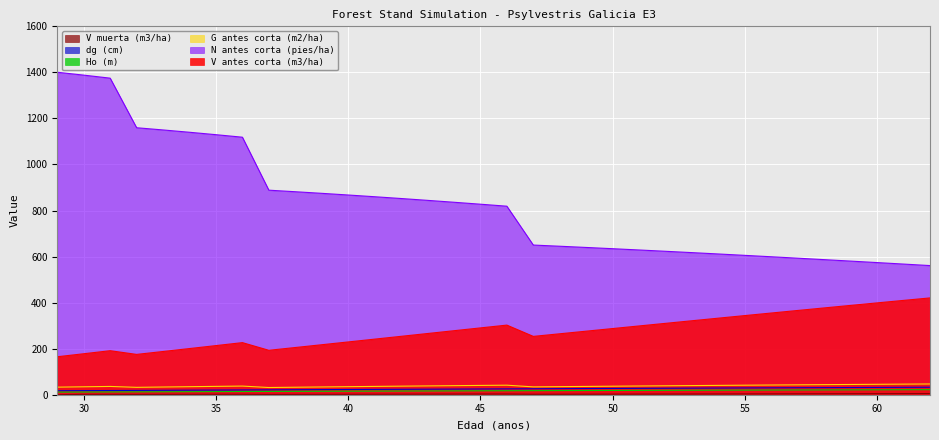

Between 50 and 43, which is larger?

50